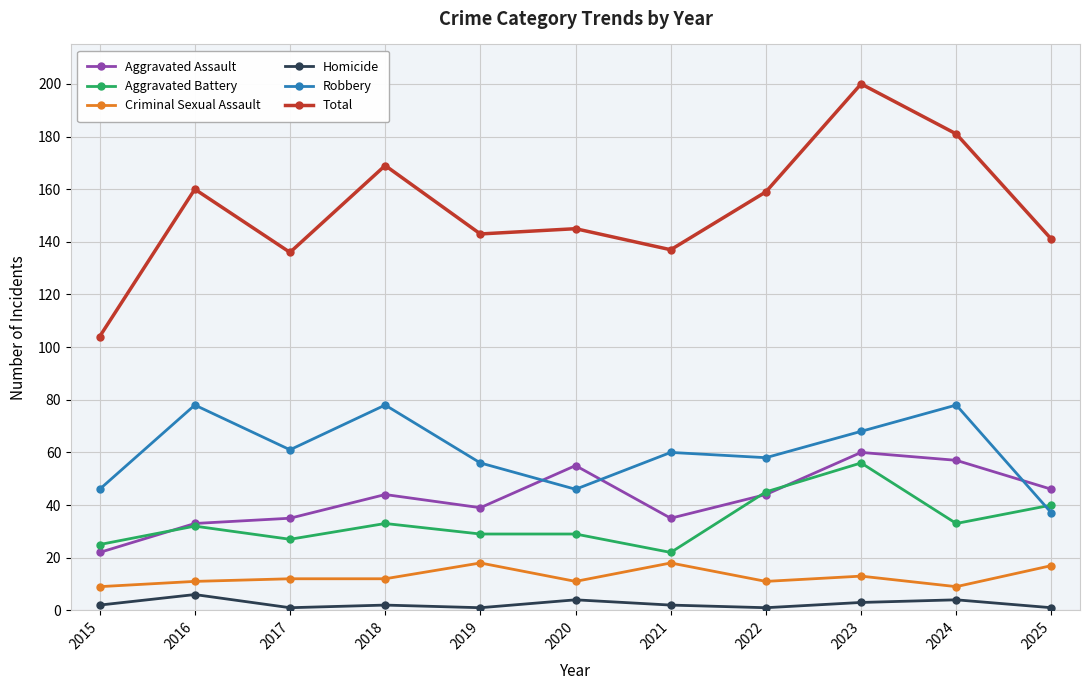

Reading left to right, what are all the values shown in this chart?

Aggravated Assault: 2015=22	2016=33	2017=35	2018=44	2019=39	2020=55	2021=35	2022=44	2023=60	2024=57	2025=46
Aggravated Battery: 2015=25	2016=32	2017=27	2018=33	2019=29	2020=29	2021=22	2022=45	2023=56	2024=33	2025=40
Criminal Sexual Assault: 2015=9	2016=11	2017=12	2018=12	2019=18	2020=11	2021=18	2022=11	2023=13	2024=9	2025=17
Homicide: 2015=2	2016=6	2017=1	2018=2	2019=1	2020=4	2021=2	2022=1	2023=3	2024=4	2025=1
Robbery: 2015=46	2016=78	2017=61	2018=78	2019=56	2020=46	2021=60	2022=58	2023=68	2024=78	2025=37
Total: 2015=104	2016=160	2017=136	2018=169	2019=143	2020=145	2021=137	2022=159	2023=200	2024=181	2025=141